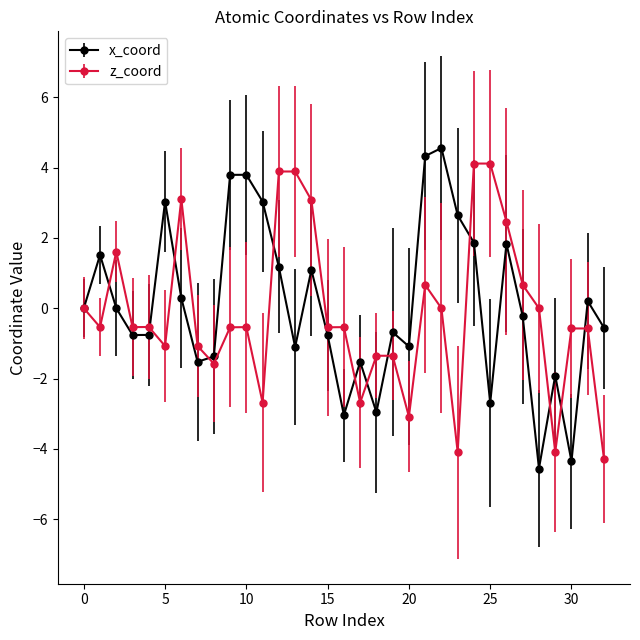

True or false: x_coord and z_coord intersect in this chart.

True